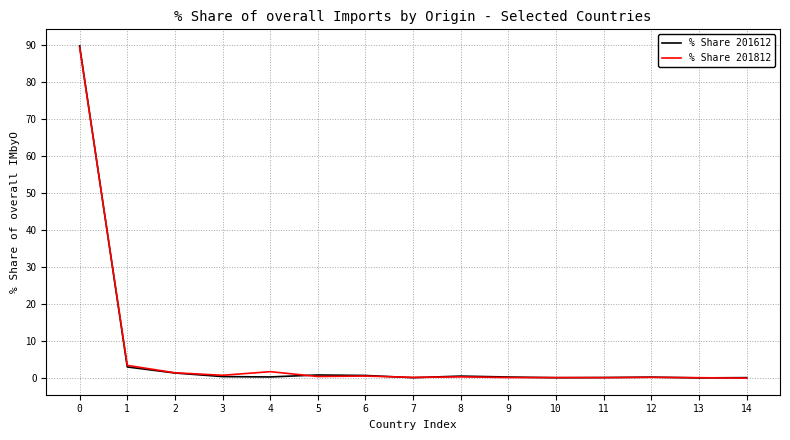

What is the sum of the % Share 201612 values at 6 and 12?

1.0